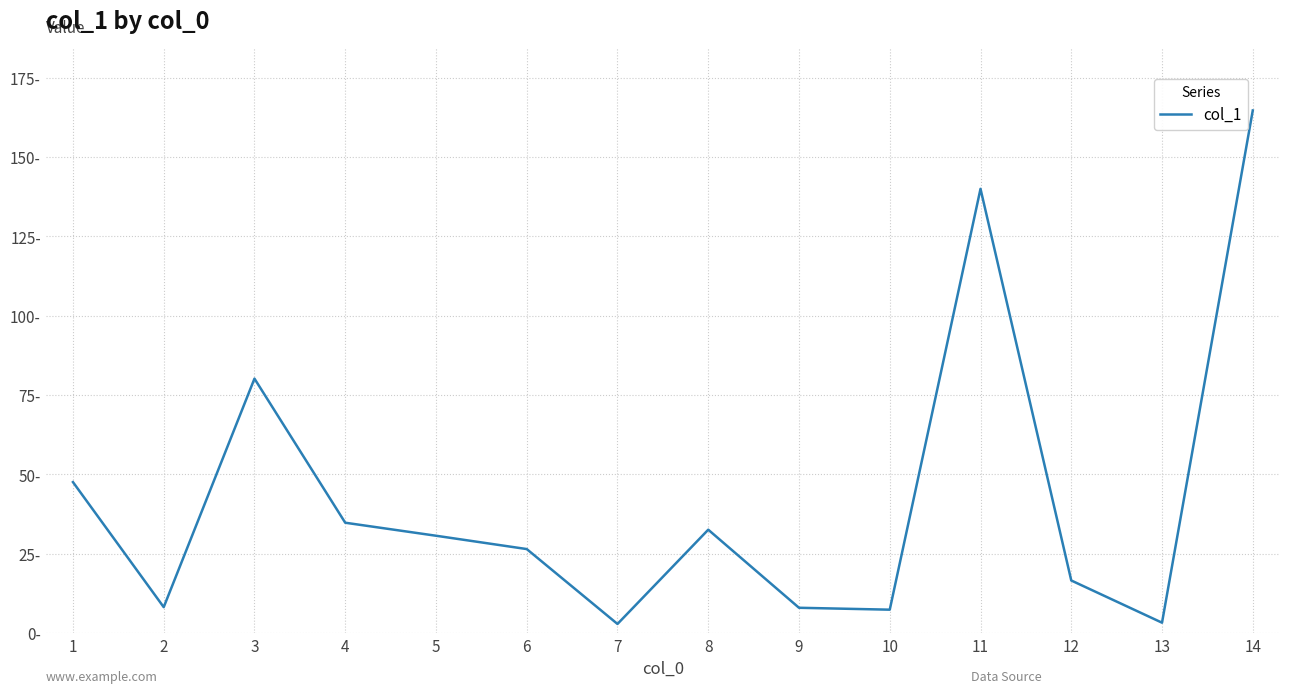

Does the chart have visible grid lines?

Yes